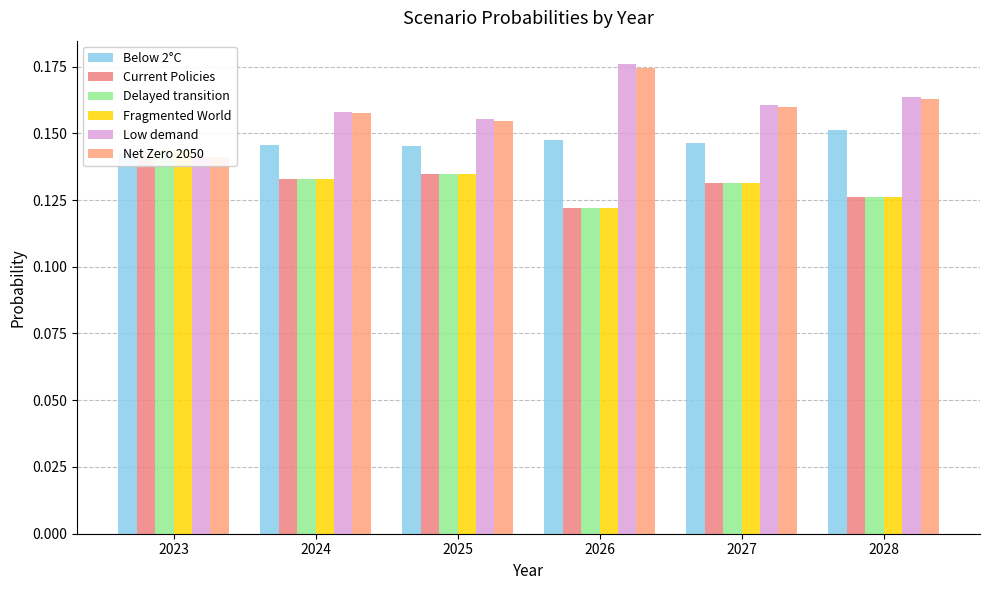

How many Fragmented World values are between 0 and 1?

6